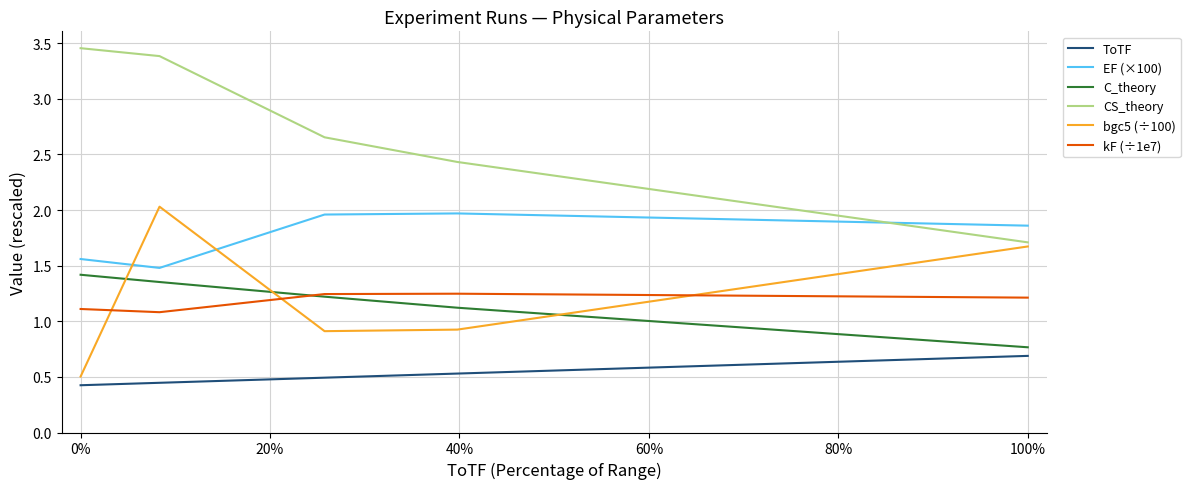

Which series has the largest total across all categories?

CS_theory